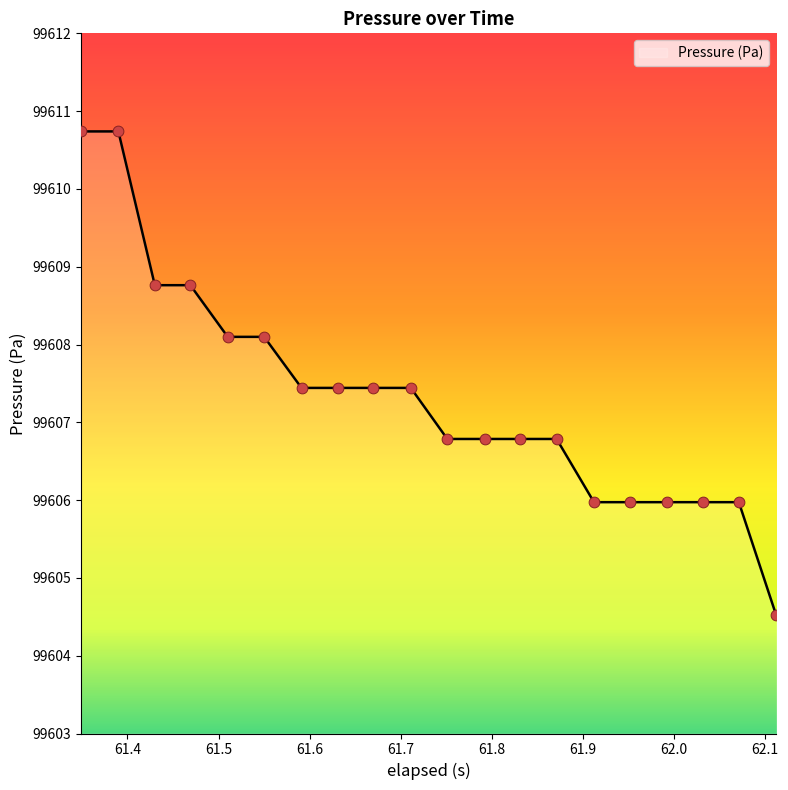

What is the greatest value displayed?

99610.7